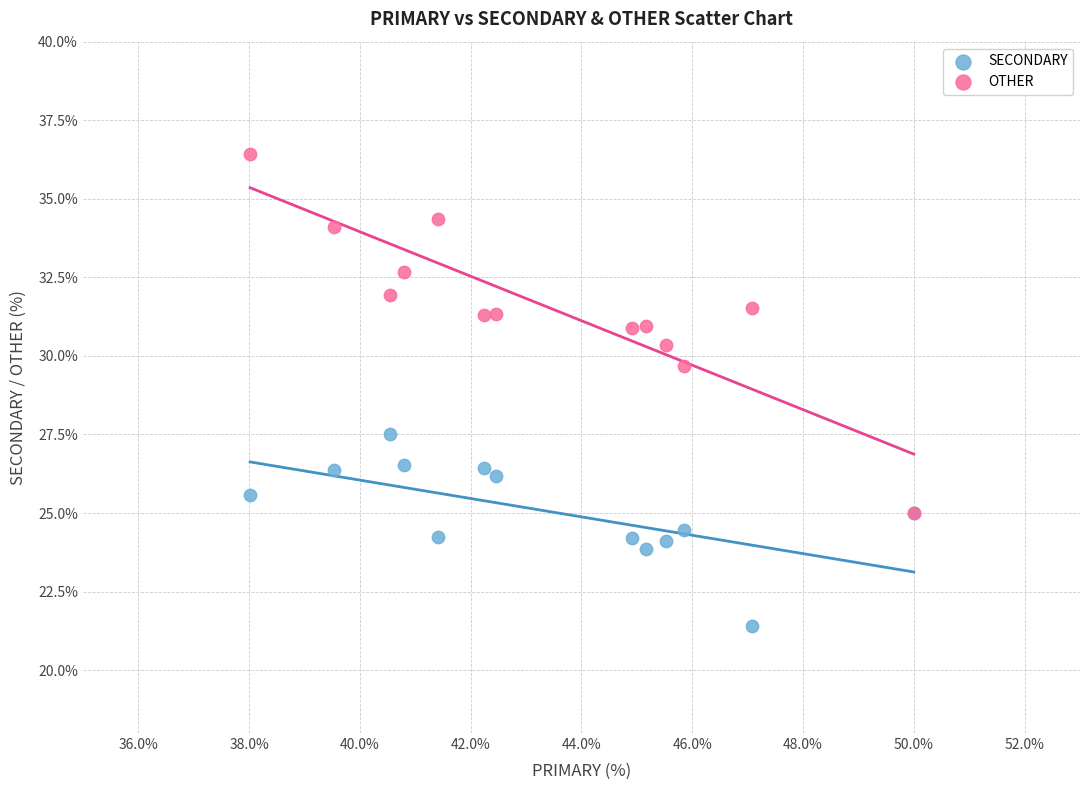

Across all series, what Y value is closest to 28?

27.5